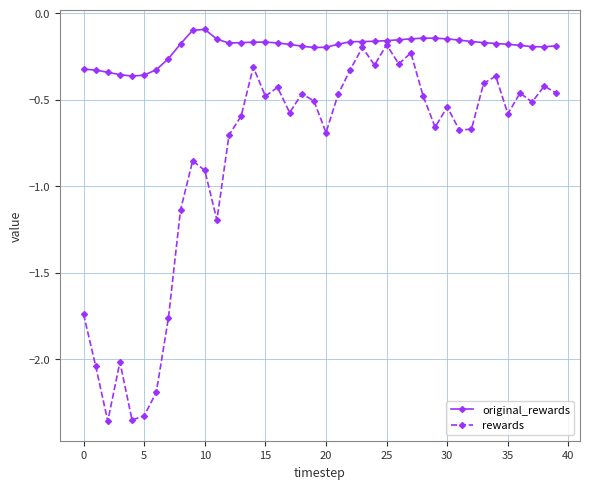

List the series in order of their overall mean, lowest first.

rewards, original_rewards